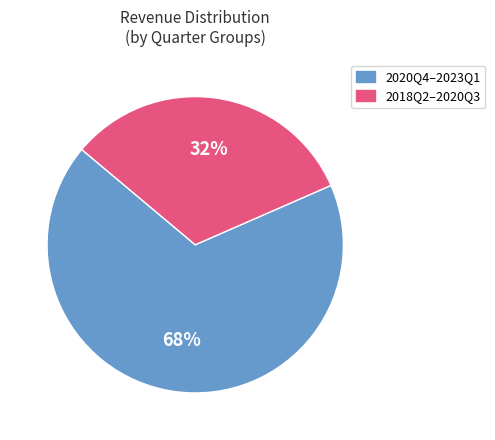

To the nearest percent, what is the average slice percentage?

50%